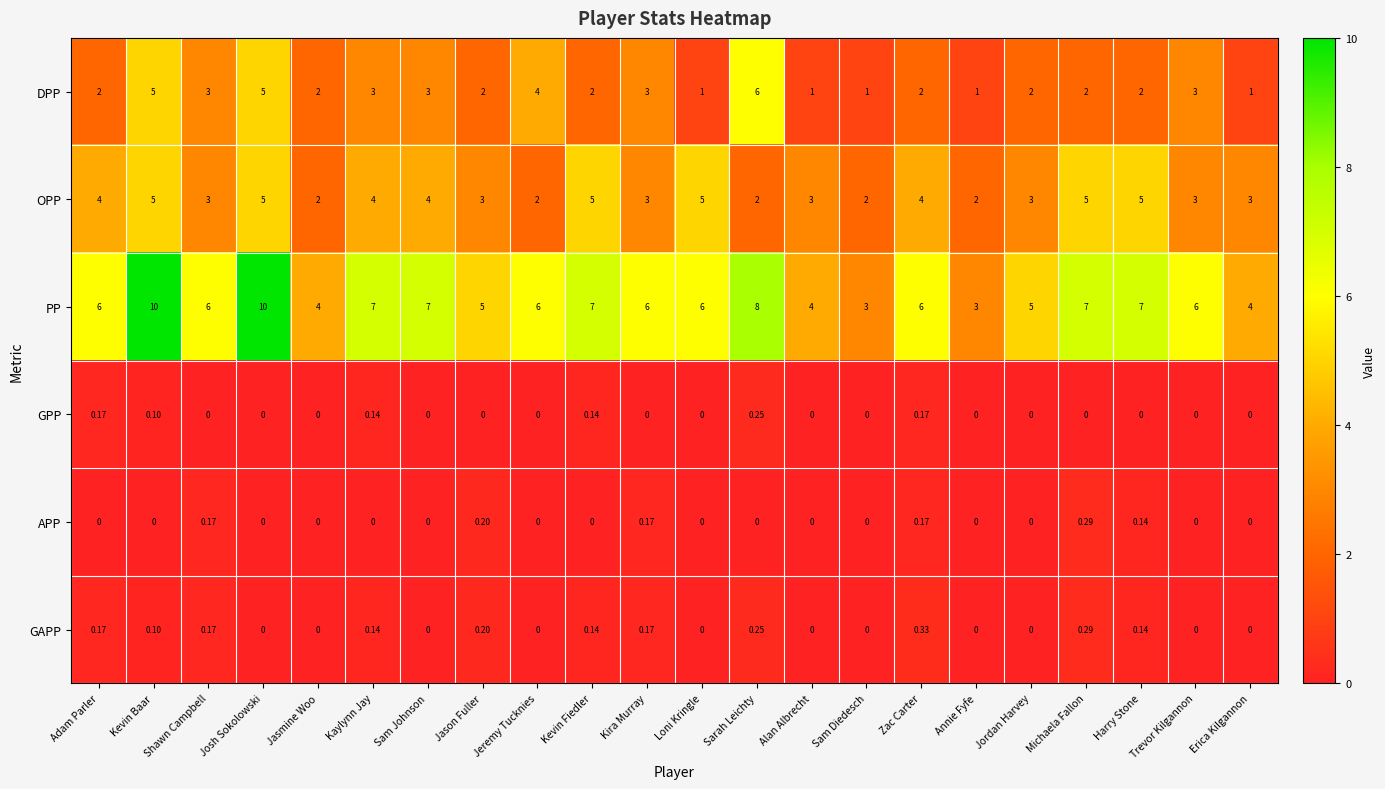

What is the total value across all series at Sam Diedesch?

6.0